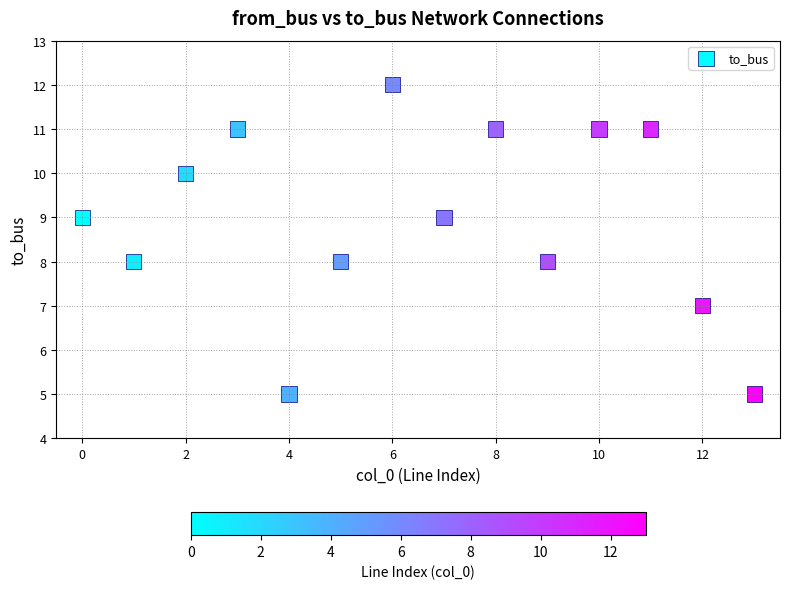

What is the range of Y values (max minus min)?

7